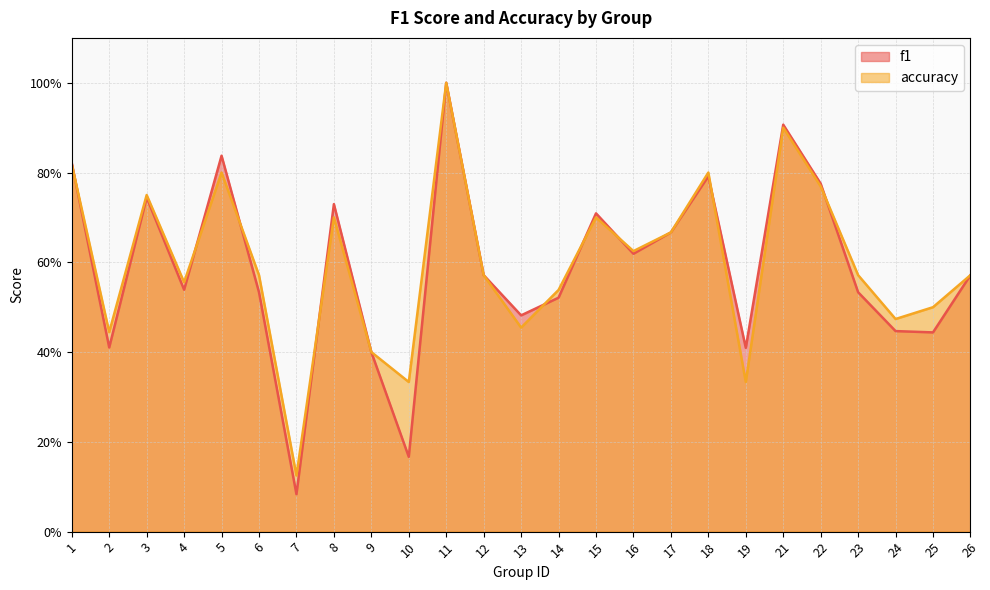

The value of f1 at 25 is 0.4. True or false?

True